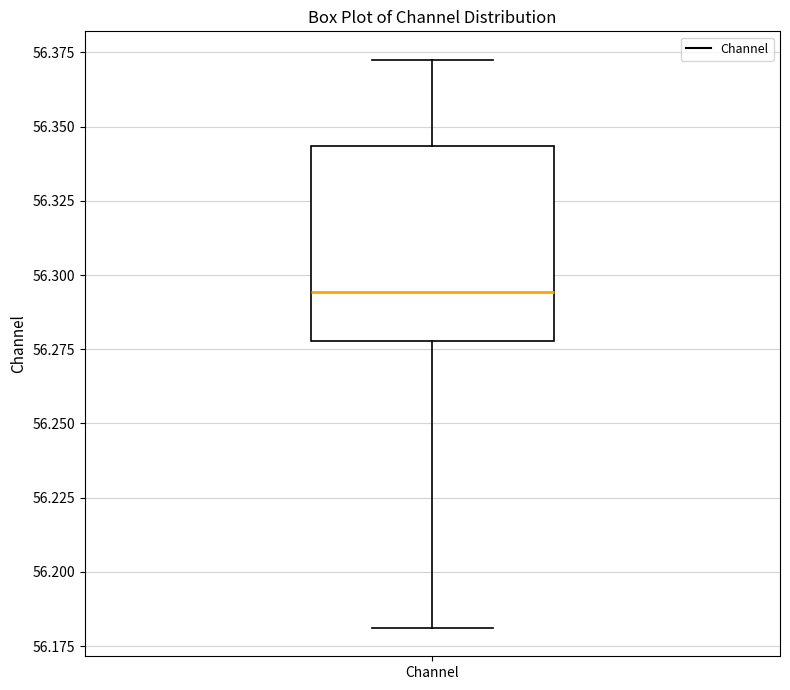

Where does the lower whisker of the box for Channel end on the y-axis? The values are not printed on the chart, so give them approximately, as read against the axis.

56.180